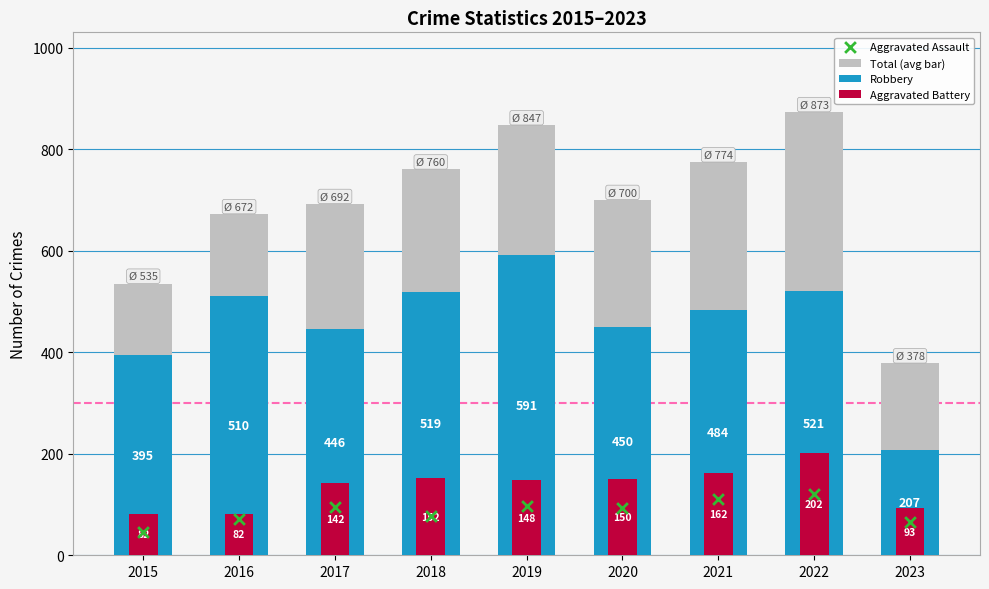

Which series contains the lowest Y value?

Aggravated Assault